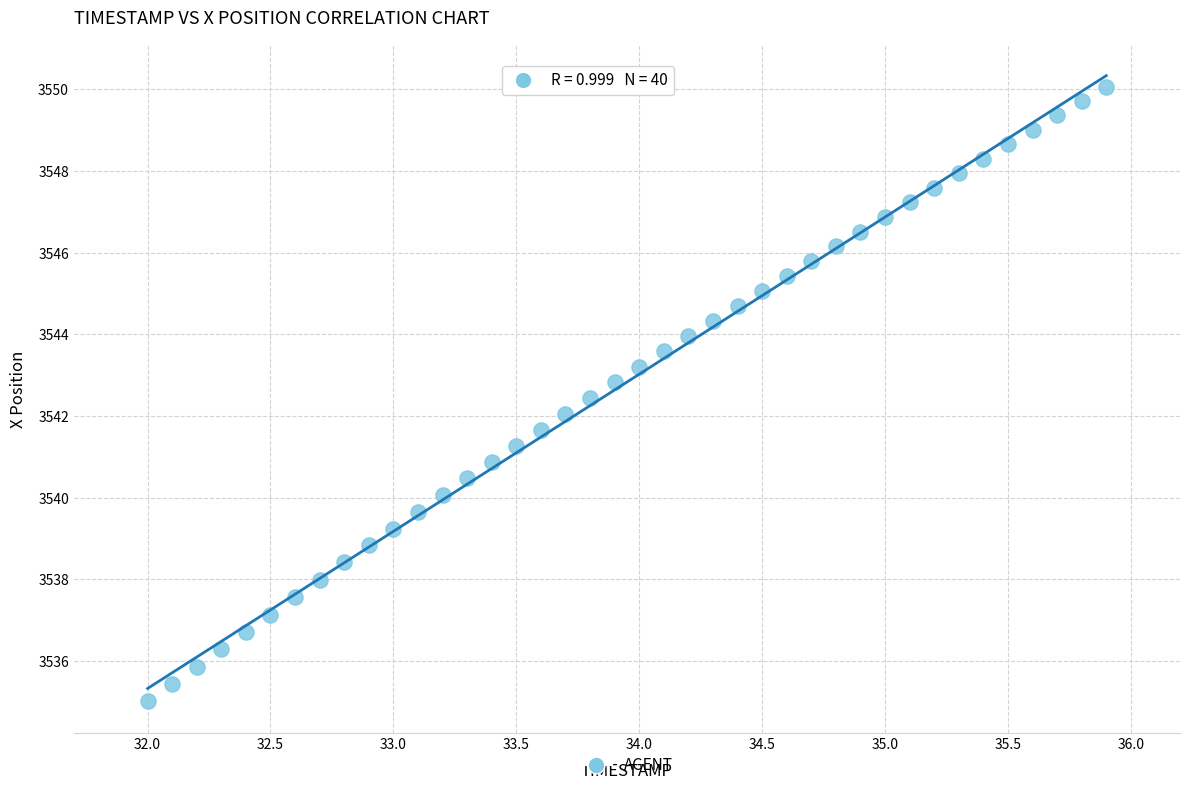

What is the range of X values (max minus min)?

3.9